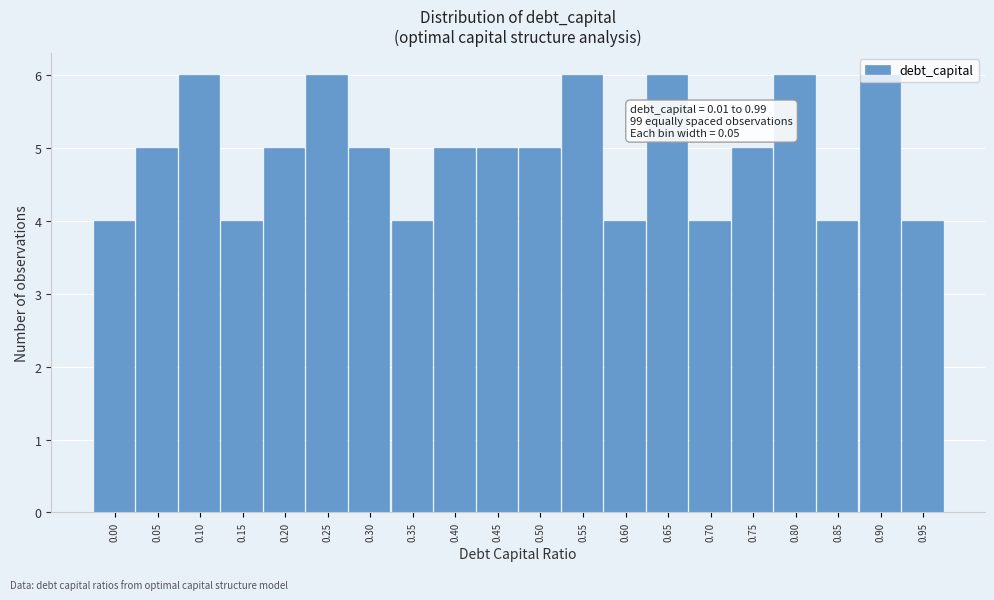

What is the average value?

5